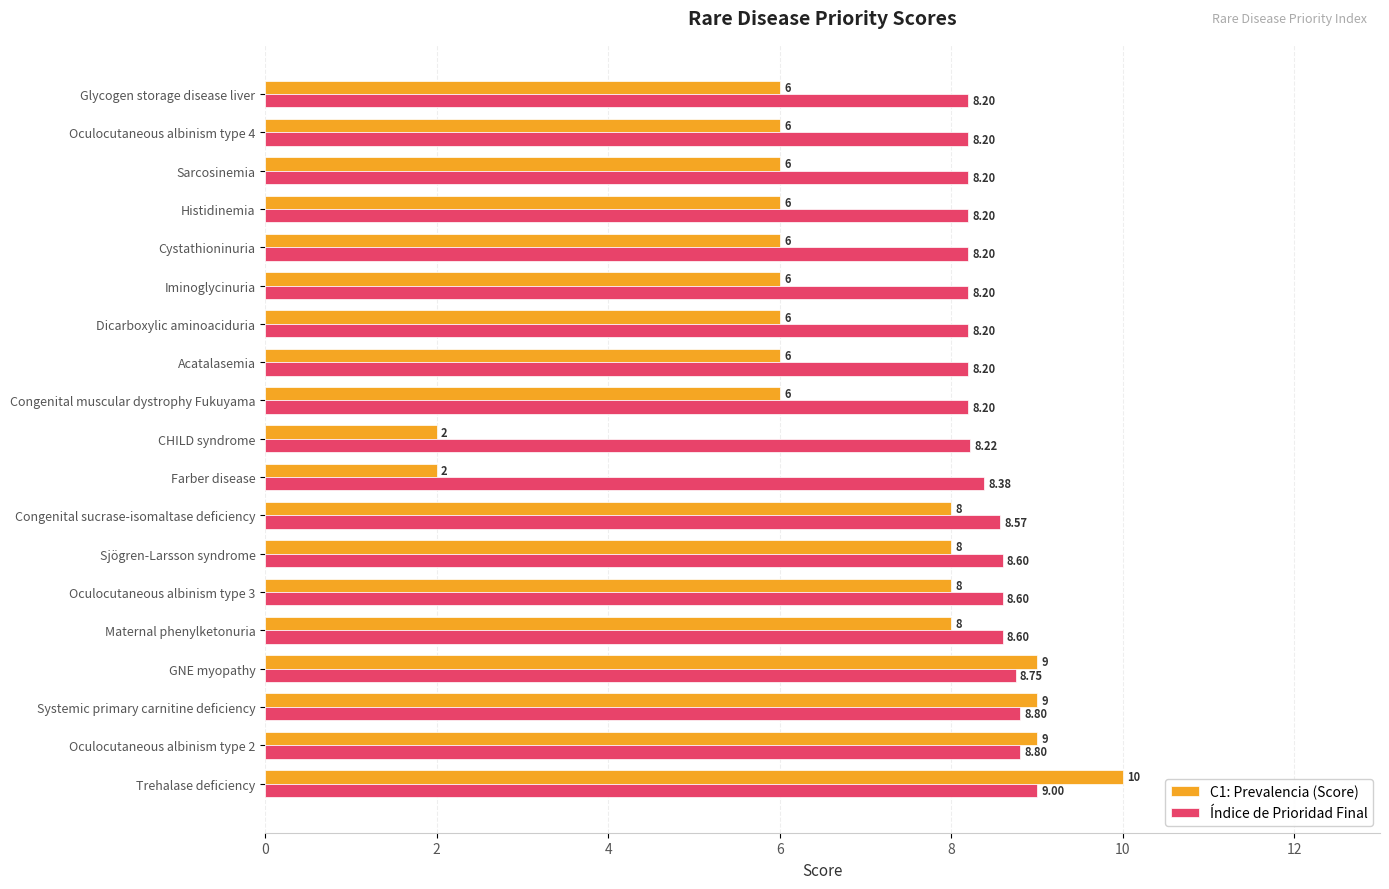

Is the value of C1: Prevalencia (Score) at Oculocutaneous albinism type 2 greater than the value of Índice de Prioridad Final at Farber disease?

Yes